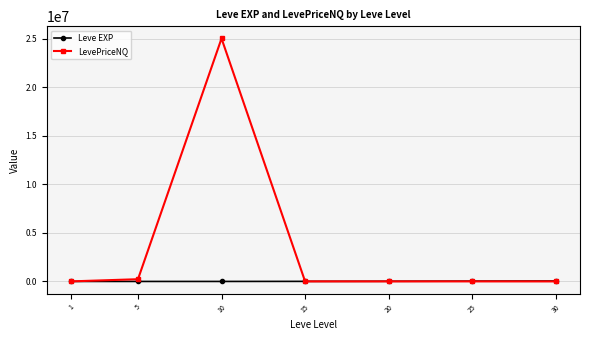

Is it true that Leve EXP equals 2.3 at 5?

True